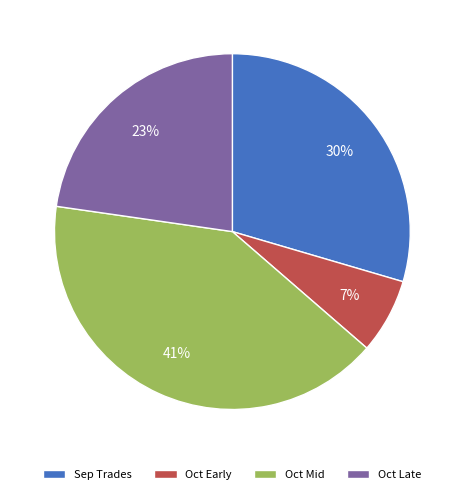

Is it true that Oct Late is 37% of the pie?

False